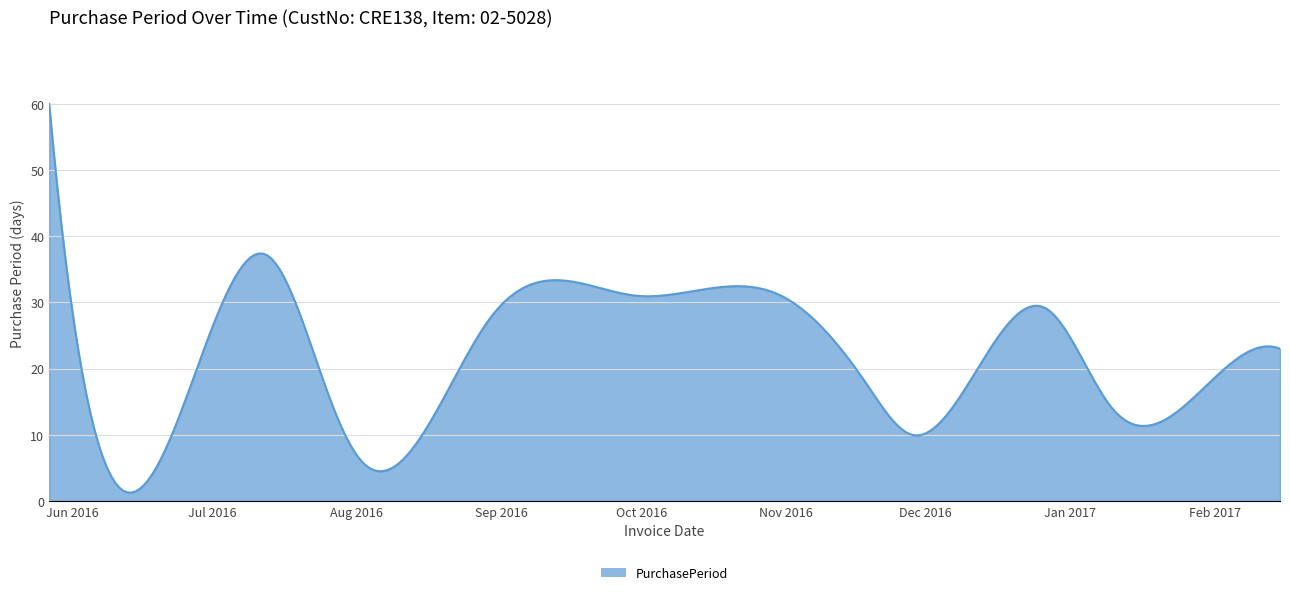

What is the maximum value shown in the chart?

60.0